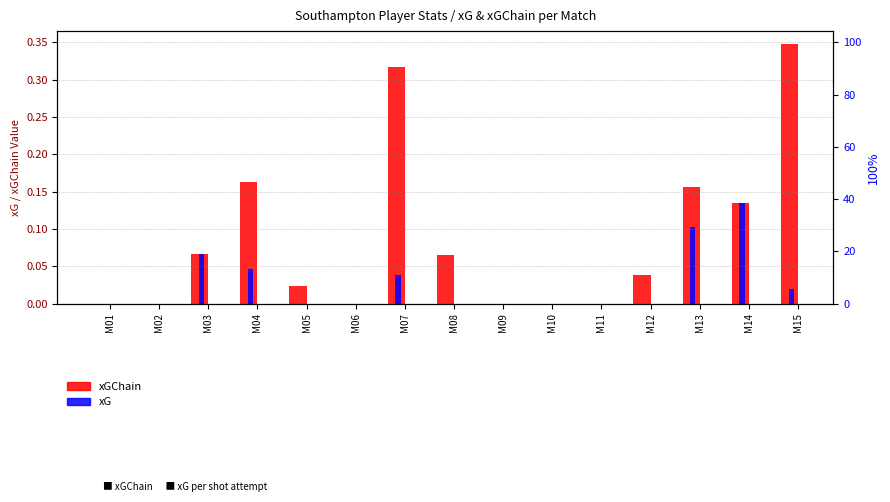

What is the difference between the second highest and second lowest values in the xG series?

0.1